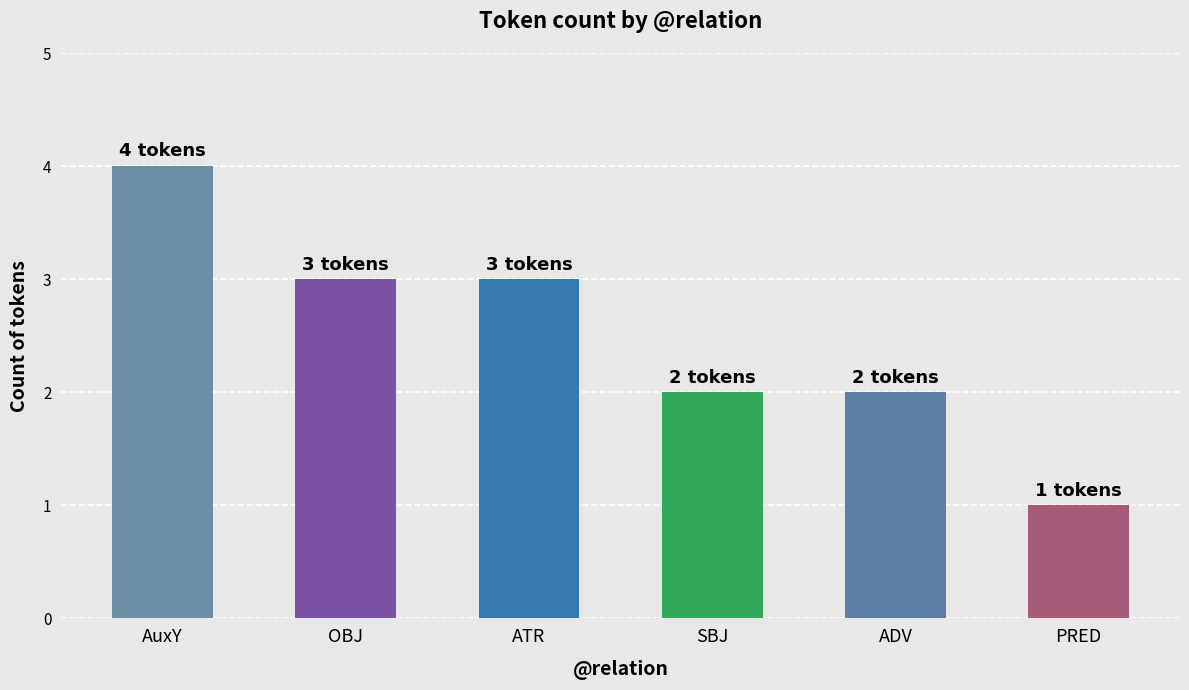

What is the sum of the values at SBJ and PRED?

3